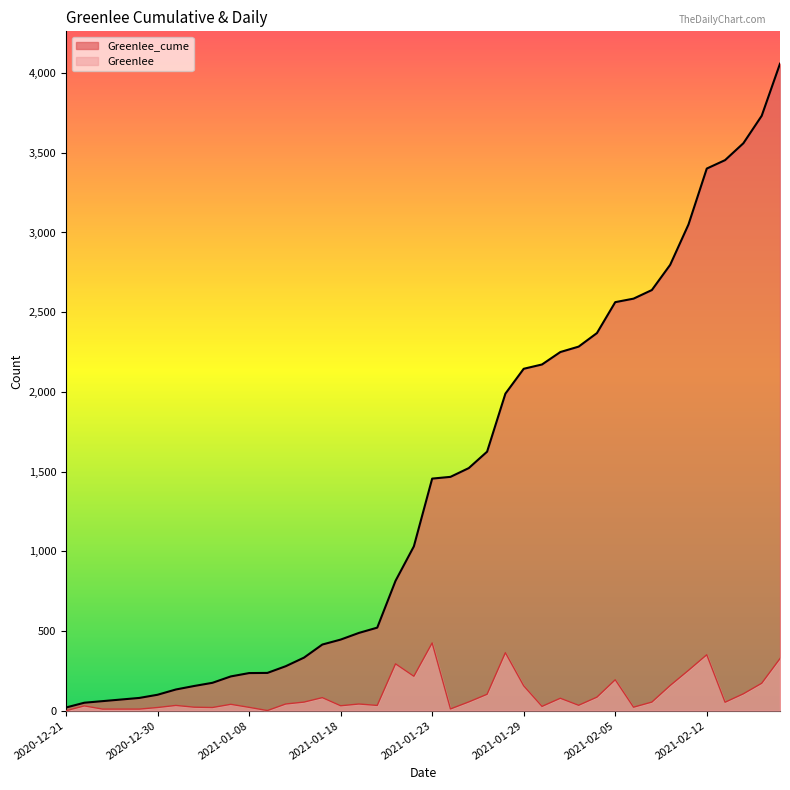

What are all the series names shown in the legend?

Greenlee_cume, Greenlee